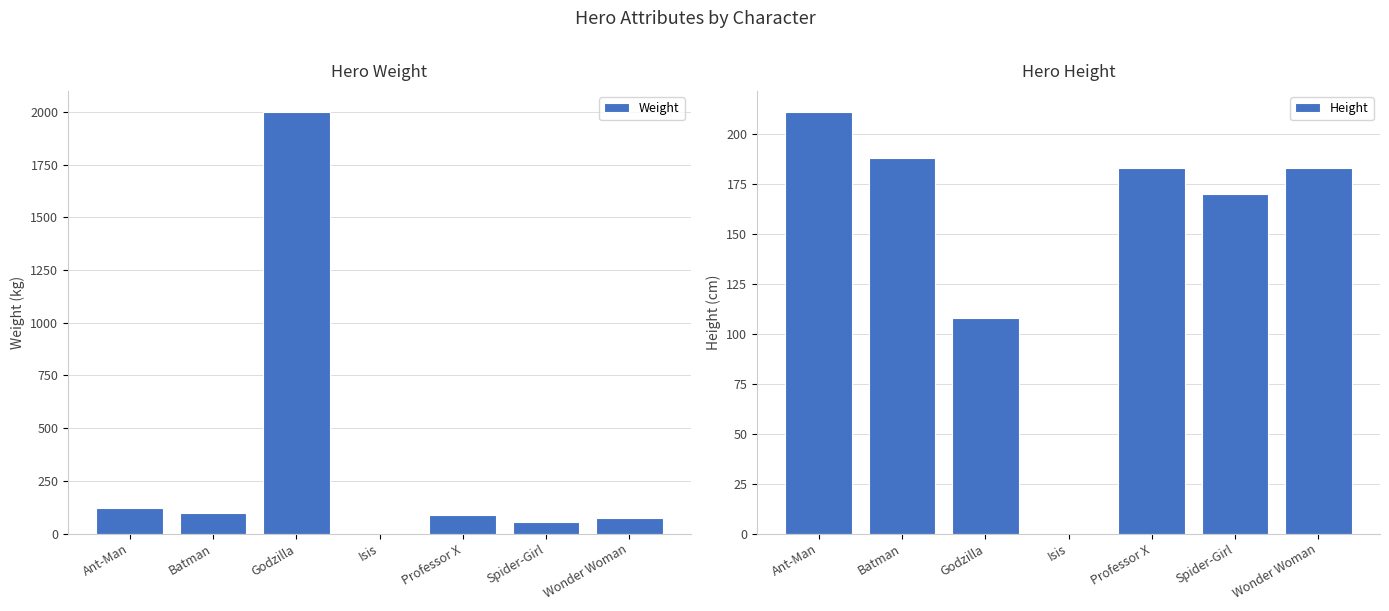

Between Spider-Girl and Godzilla, which is larger?

Godzilla